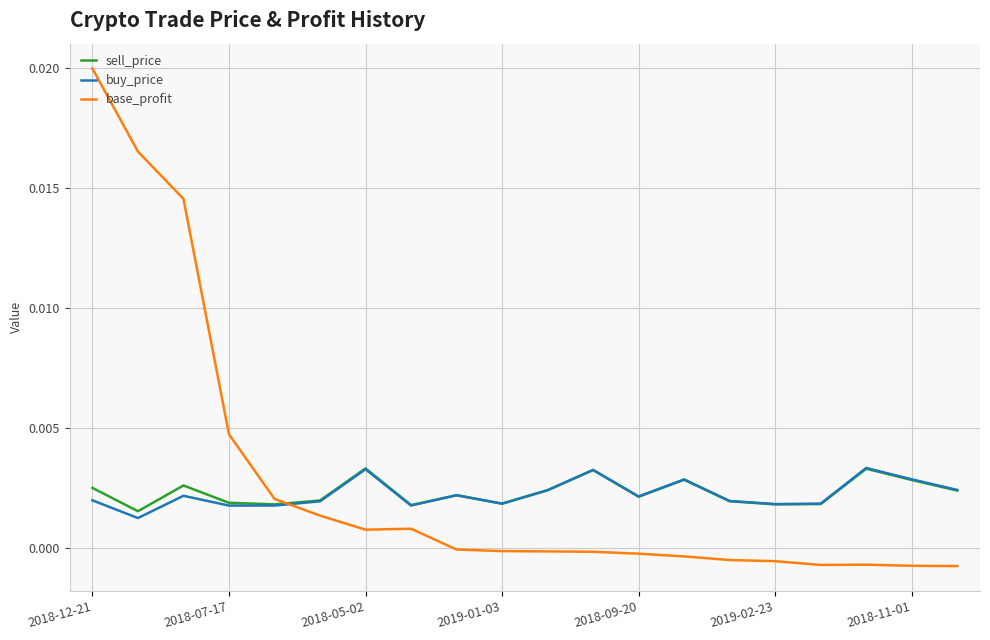

Does the chart have visible grid lines?

Yes